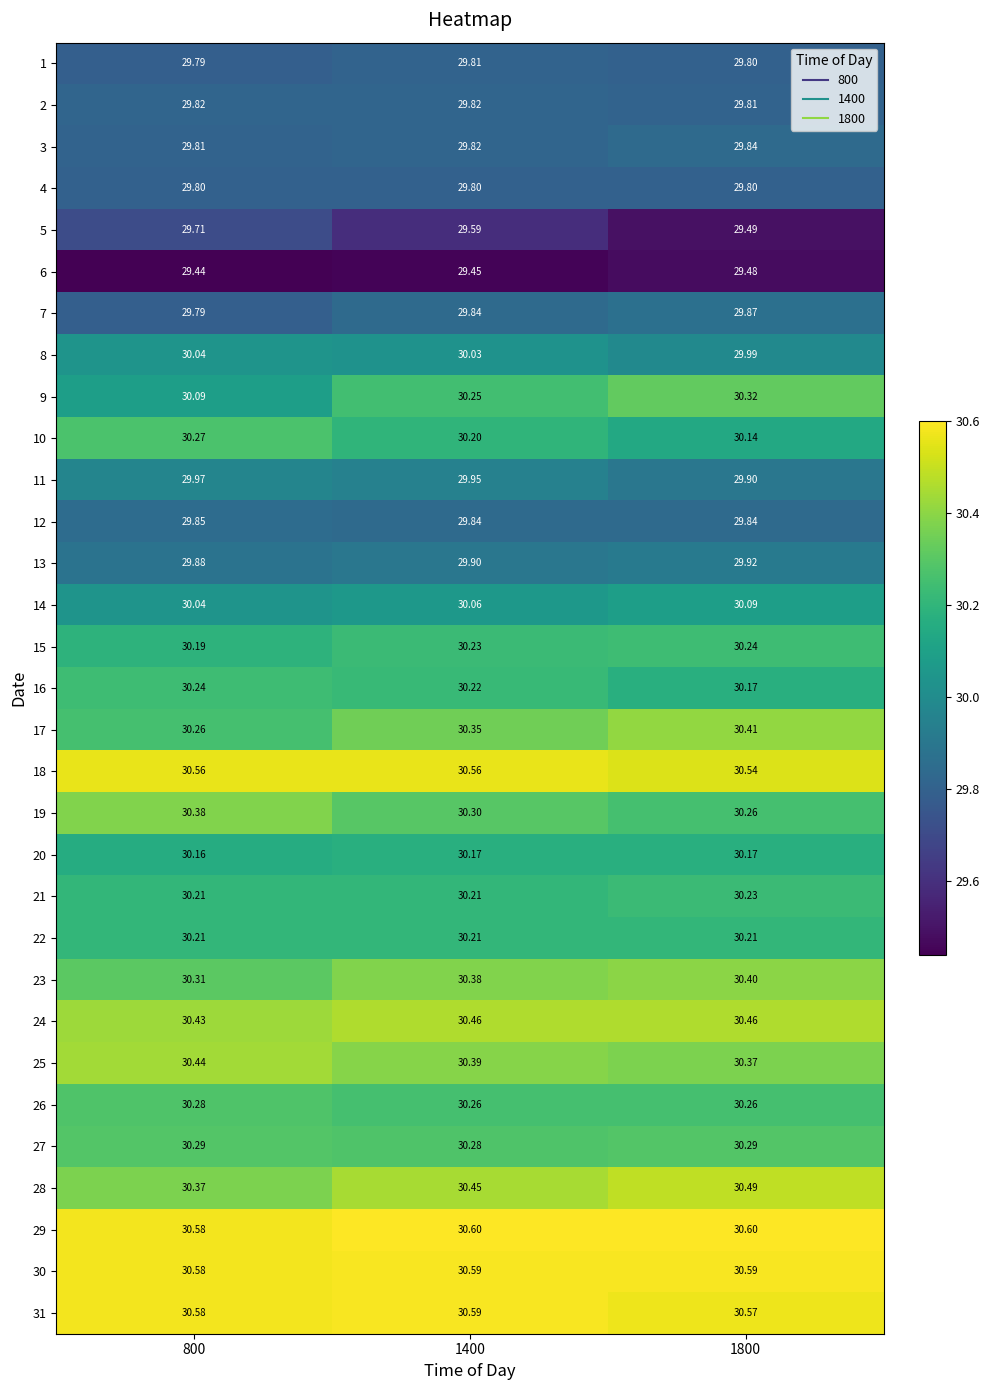

Is the value of 8 at 1800 greater than the value of 1 at 800?

Yes